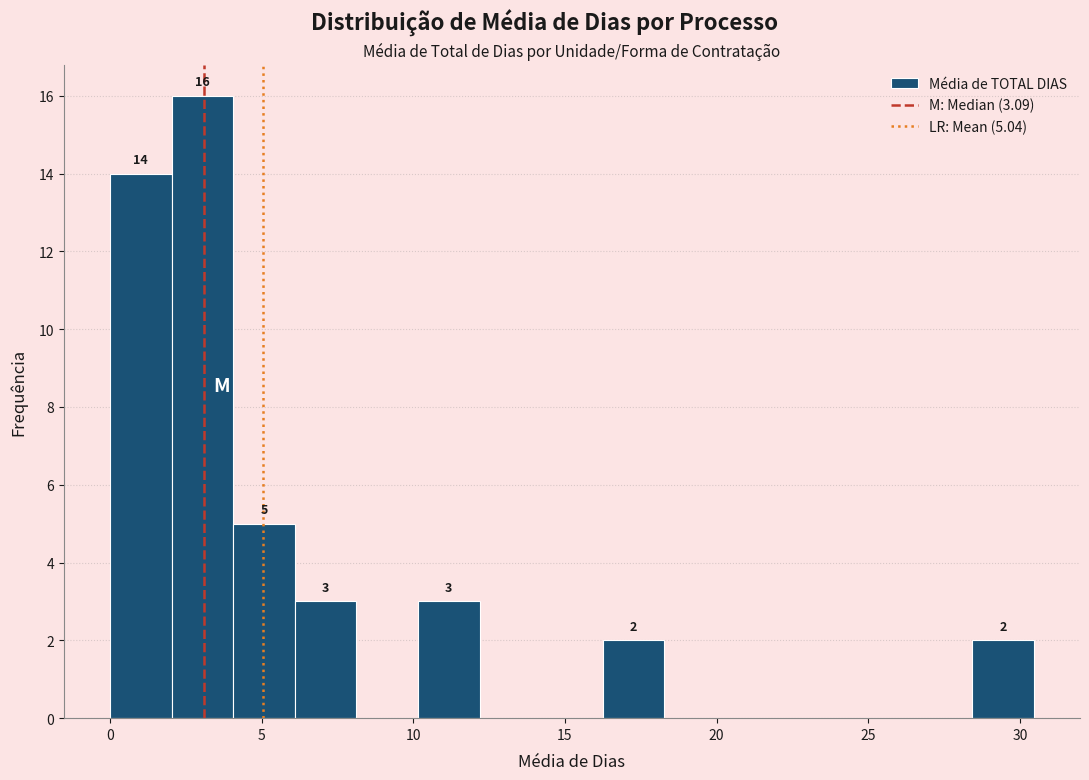

Which range on the x-axis has the tallest bar?

2.0 to 4.0